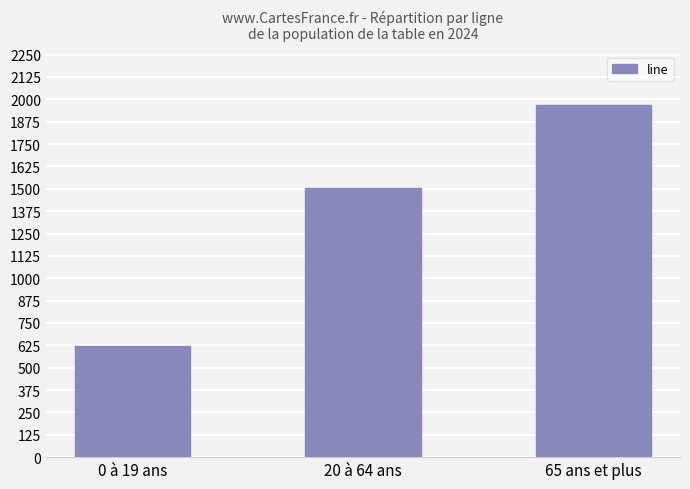

Rank the categories by value from lowest to highest.

0 à 19 ans, 20 à 64 ans, 65 ans et plus